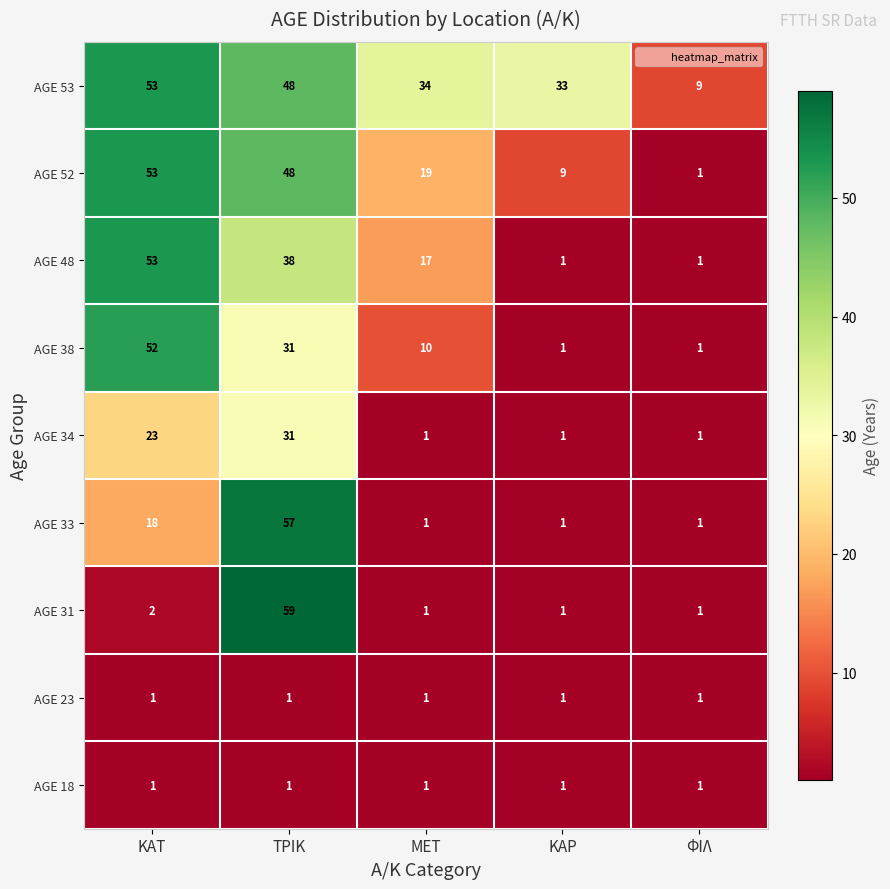

Is it true that AGE 33 equals 0 at ΜΕΤ?

False